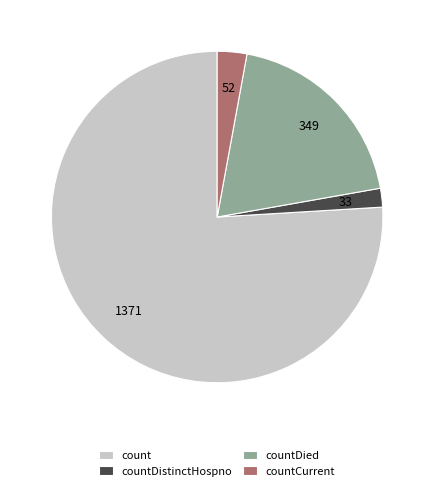

Combined, do countCurrent and count account for over 50%?

Yes